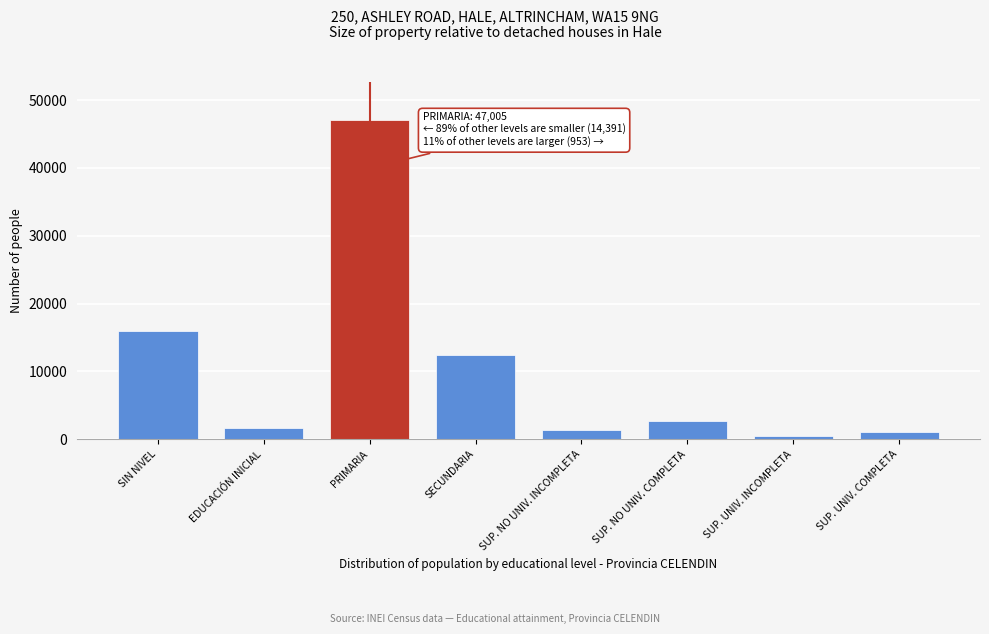

Reading right to left, extract all data points from this chart.

1039	528	2682	1377	12436	47005	1699	15887